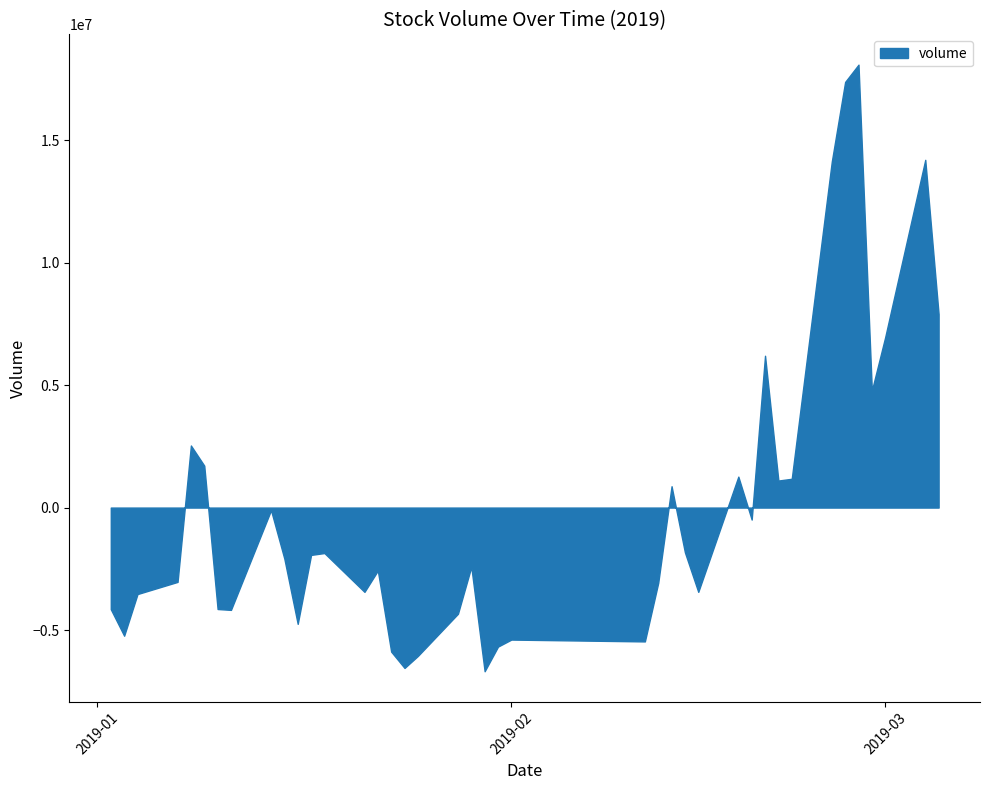

What is the smallest value displayed?

-6682308.8